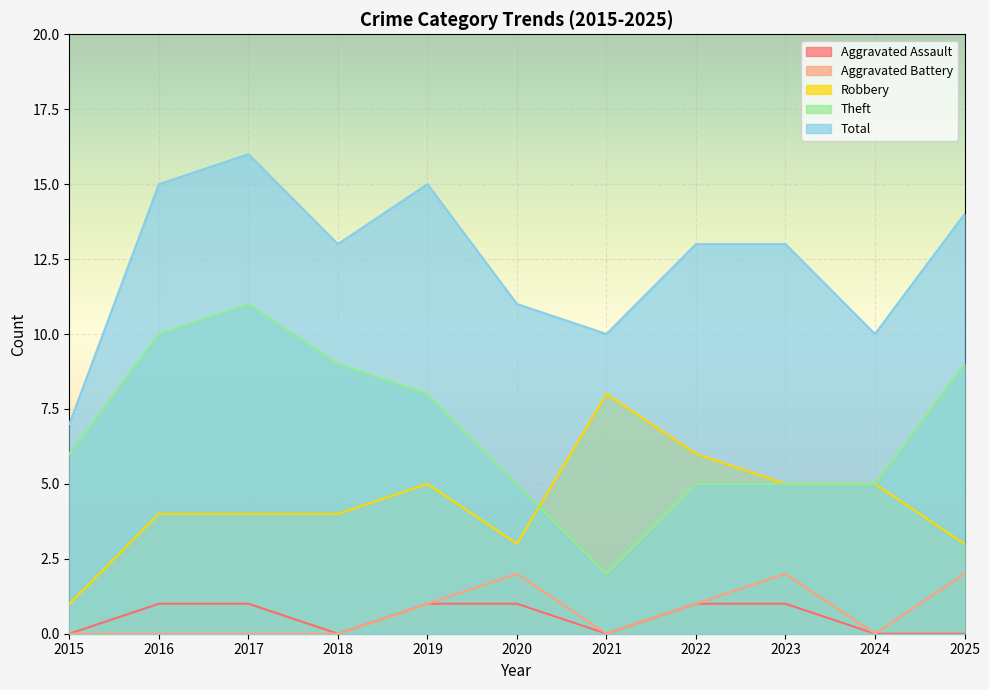

What is the difference between the highest and lowest values at 2015?

7